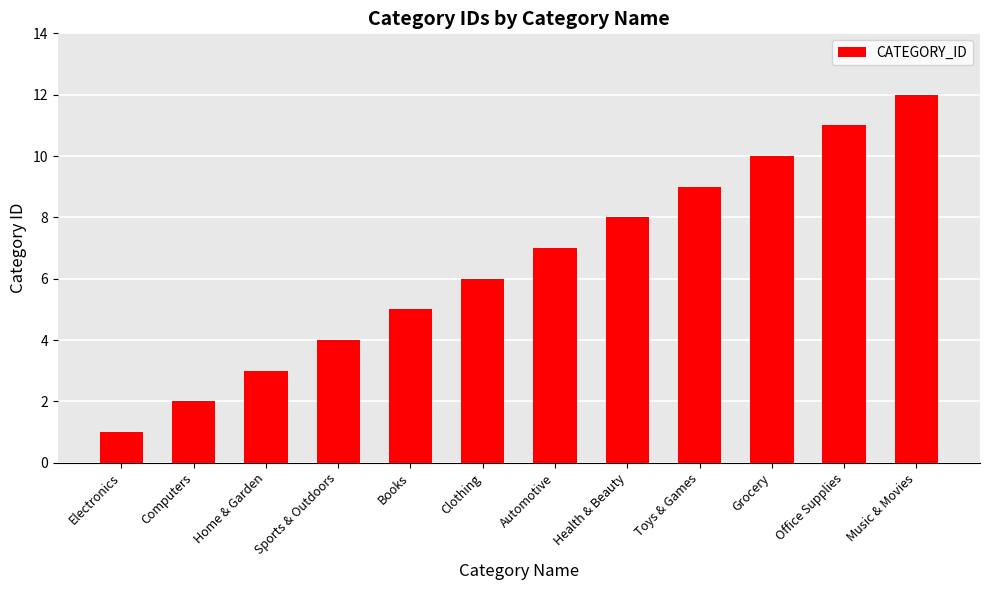

What is the difference between the second highest and minimum values?

10